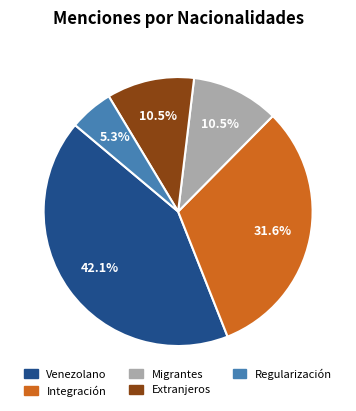

Does Integración account for over 50% of the chart?

No